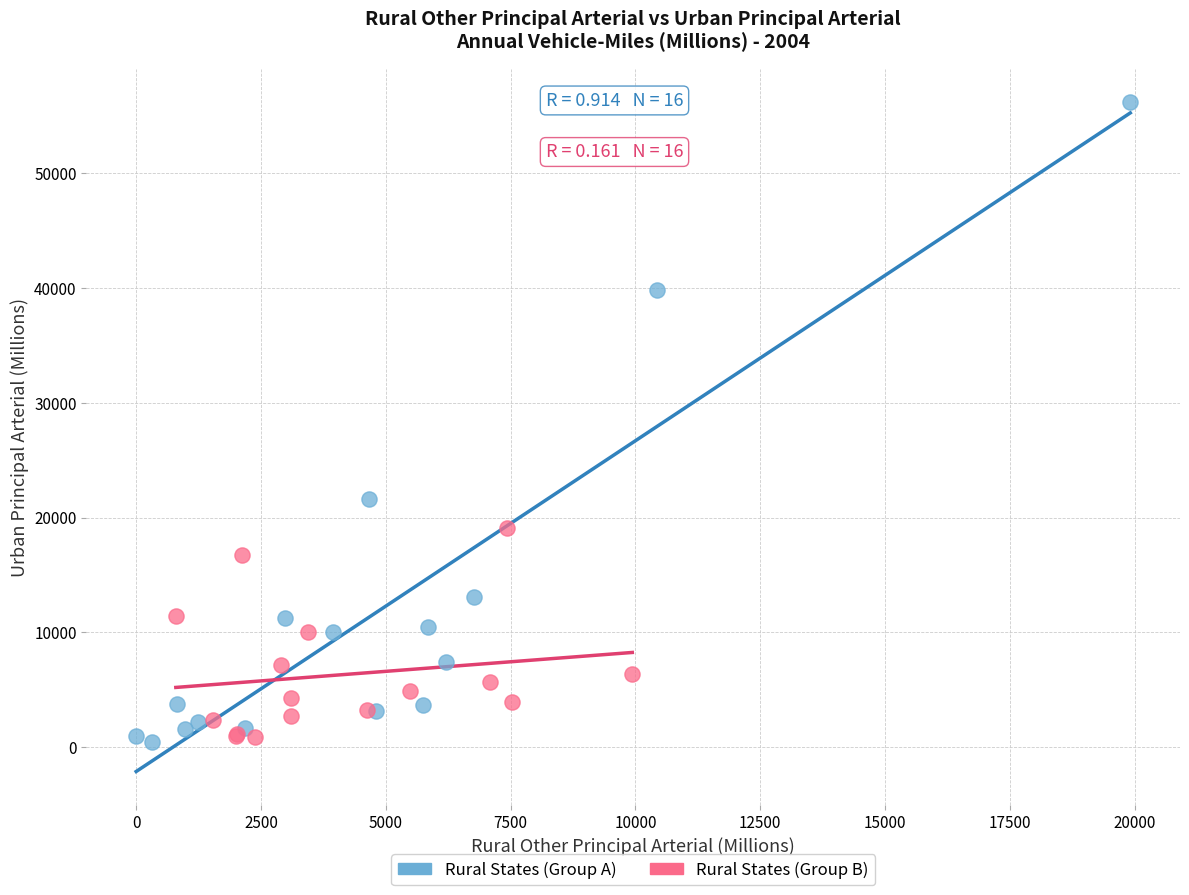

Which series contains the highest Y value?

Rural States (Group A)